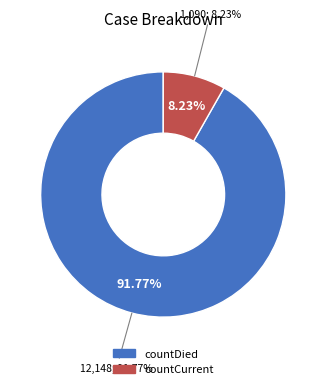

Combined, do countDied and countCurrent account for over 50%?

Yes